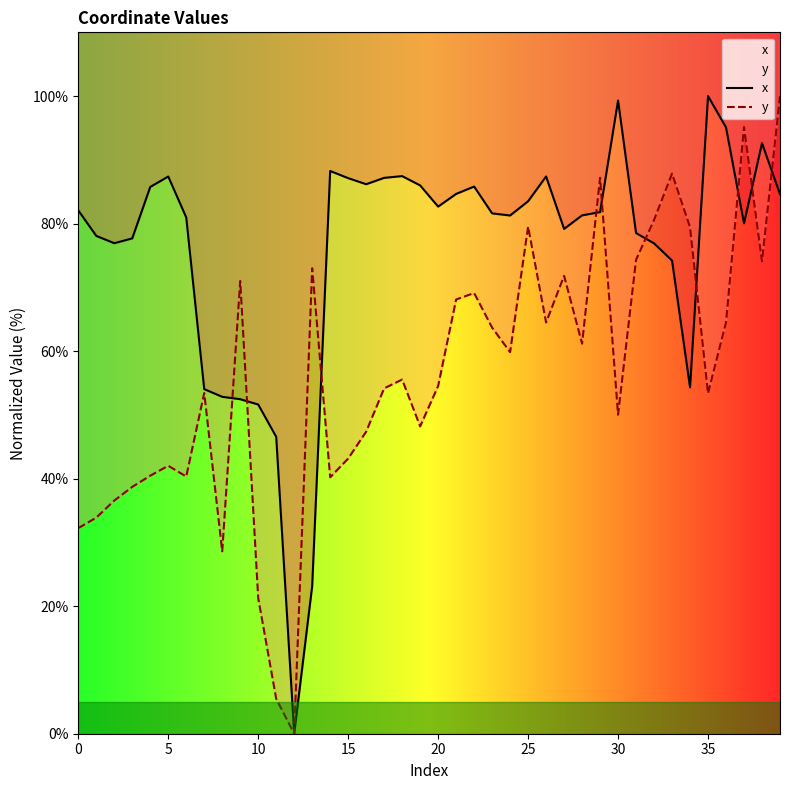

Reading right to left, extract all data points from this chart.

x: 84.6	92.6	80.0	95.1	100.0	54.3	74.2	76.9	78.5	99.3	81.8	81.3	79.2	87.4	83.5	81.3	81.6	85.8	84.7	82.7	86.0	87.5	87.2	86.2	87.1	88.3	23.2	0.0	46.6	51.6	52.5	52.8	54.0	81.0	87.4	85.8	77.7	76.9	78.1	82.1
y: 100.0	74.1	95.1	64.5	53.4	79.5	87.9	80.6	74.3	50.0	87.2	61.2	71.8	64.5	79.5	59.8	63.7	69.1	68.1	54.5	48.2	55.5	54.2	47.4	43.2	40.2	73.0	0.0	5.5	21.3	71.0	28.6	53.4	40.3	42.0	40.5	38.7	36.6	33.9	32.2